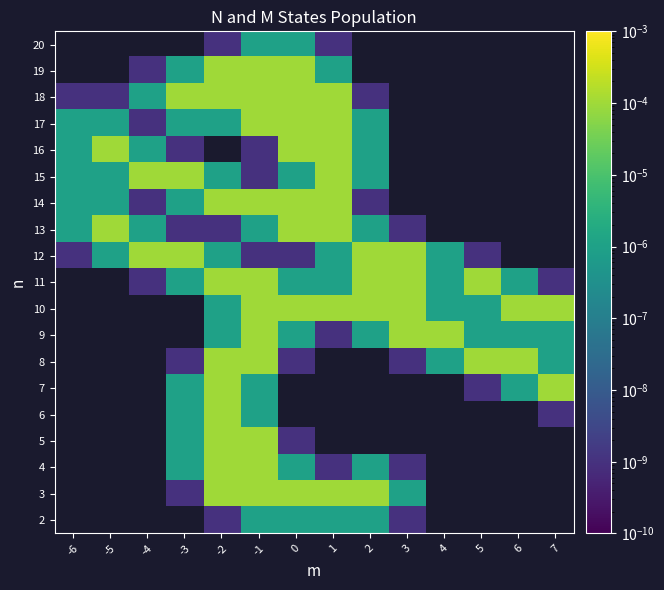

Which has a higher value, 5 or 6?

6